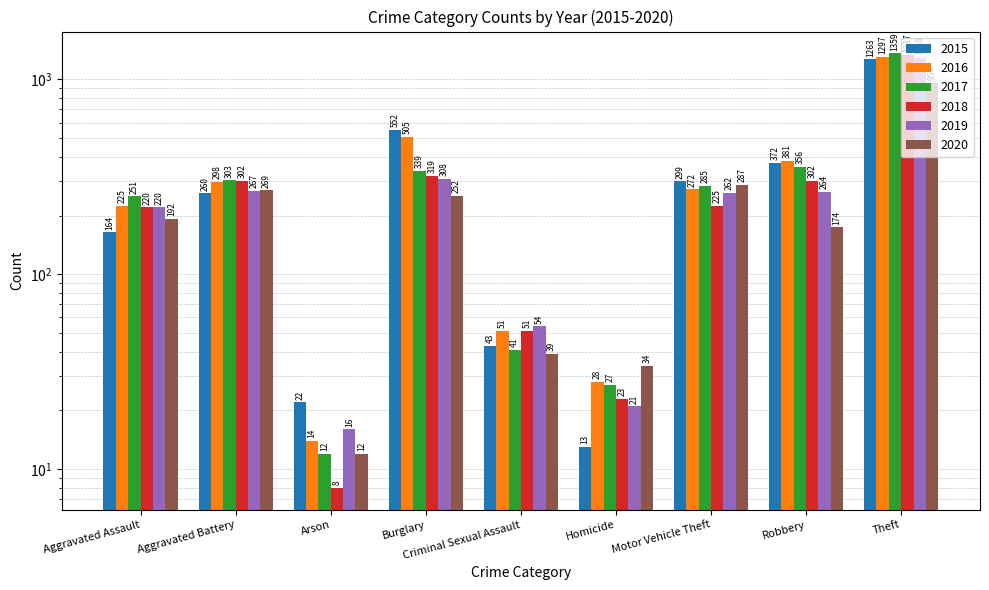

What are all the series names shown in the legend?

2015, 2016, 2017, 2018, 2019, 2020